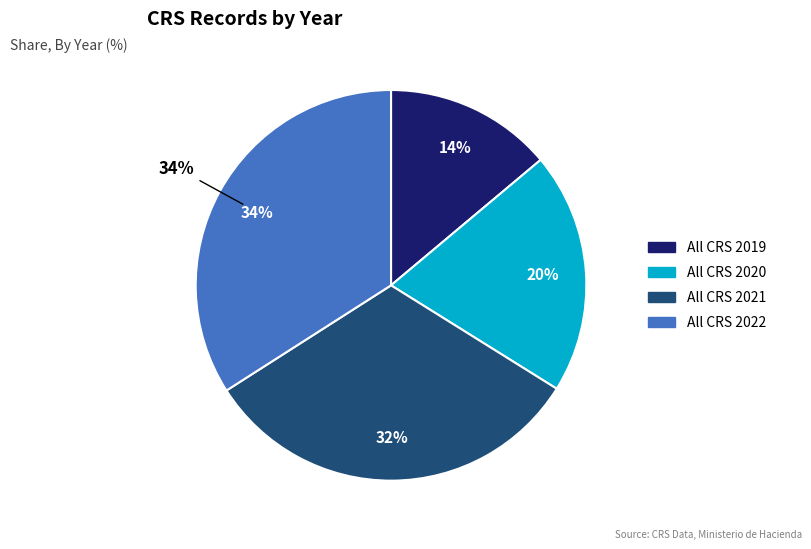

To the nearest percent, what is the average slice percentage?

25%